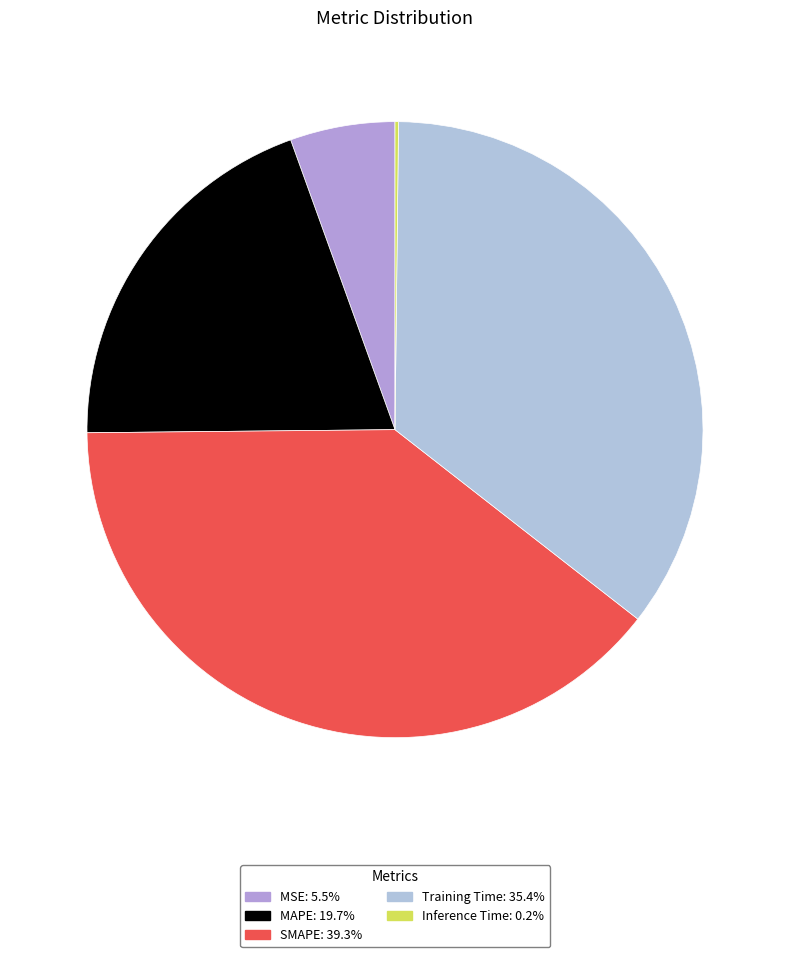

How many slices are in this pie chart?

5